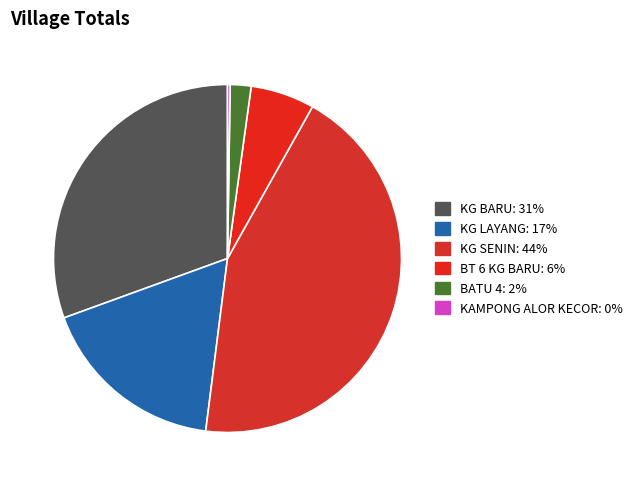

To the nearest percent, what percentage of the pie is KG LAYANG?

17%